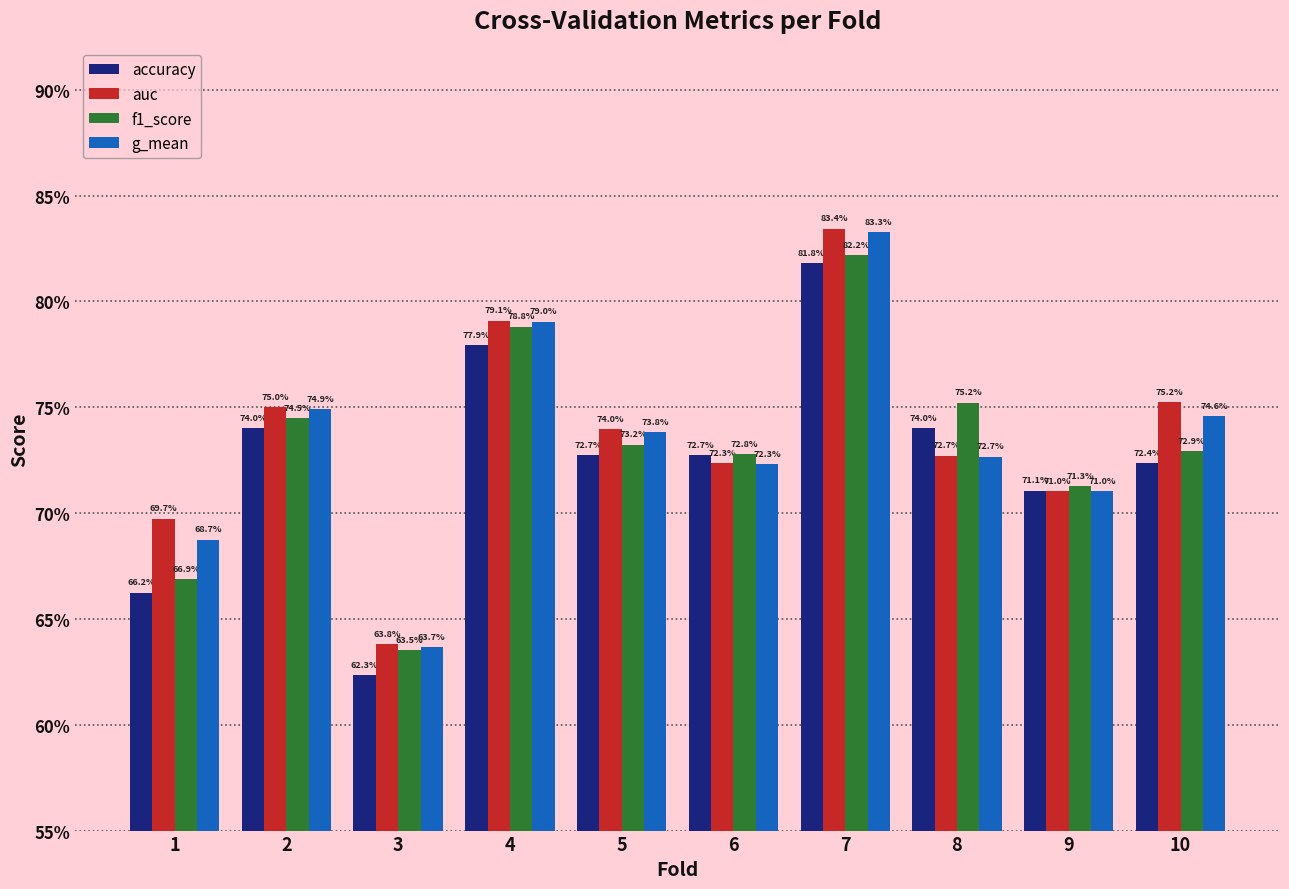

What are all the series names shown in the legend?

accuracy, auc, f1_score, g_mean